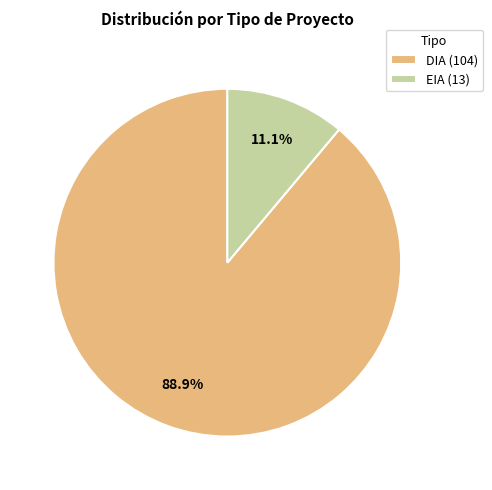

To the nearest percent, what portion does DIA represent?

89%